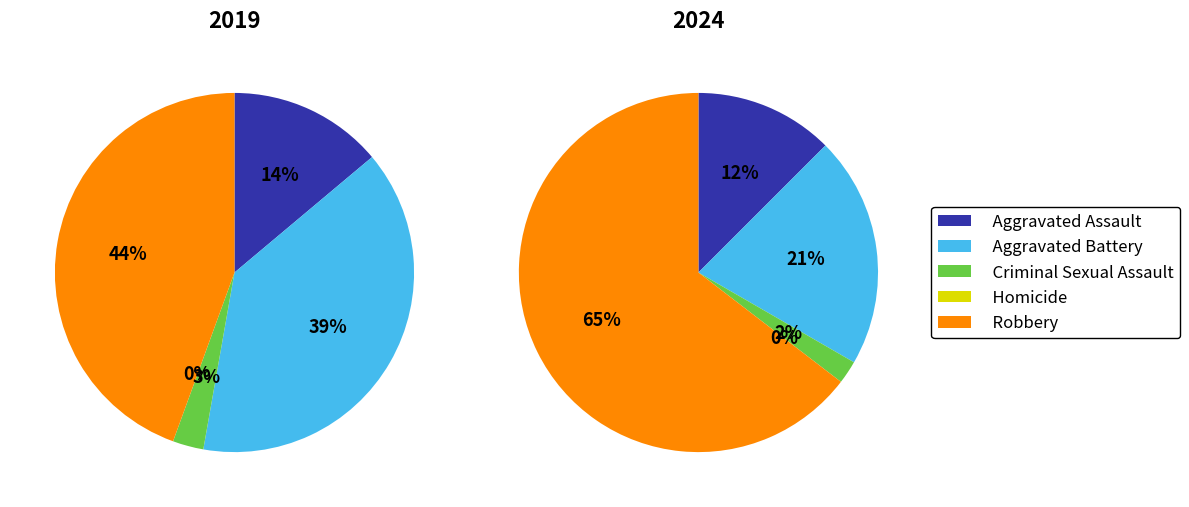

To the nearest percent, what portion does Robbery represent?

44%